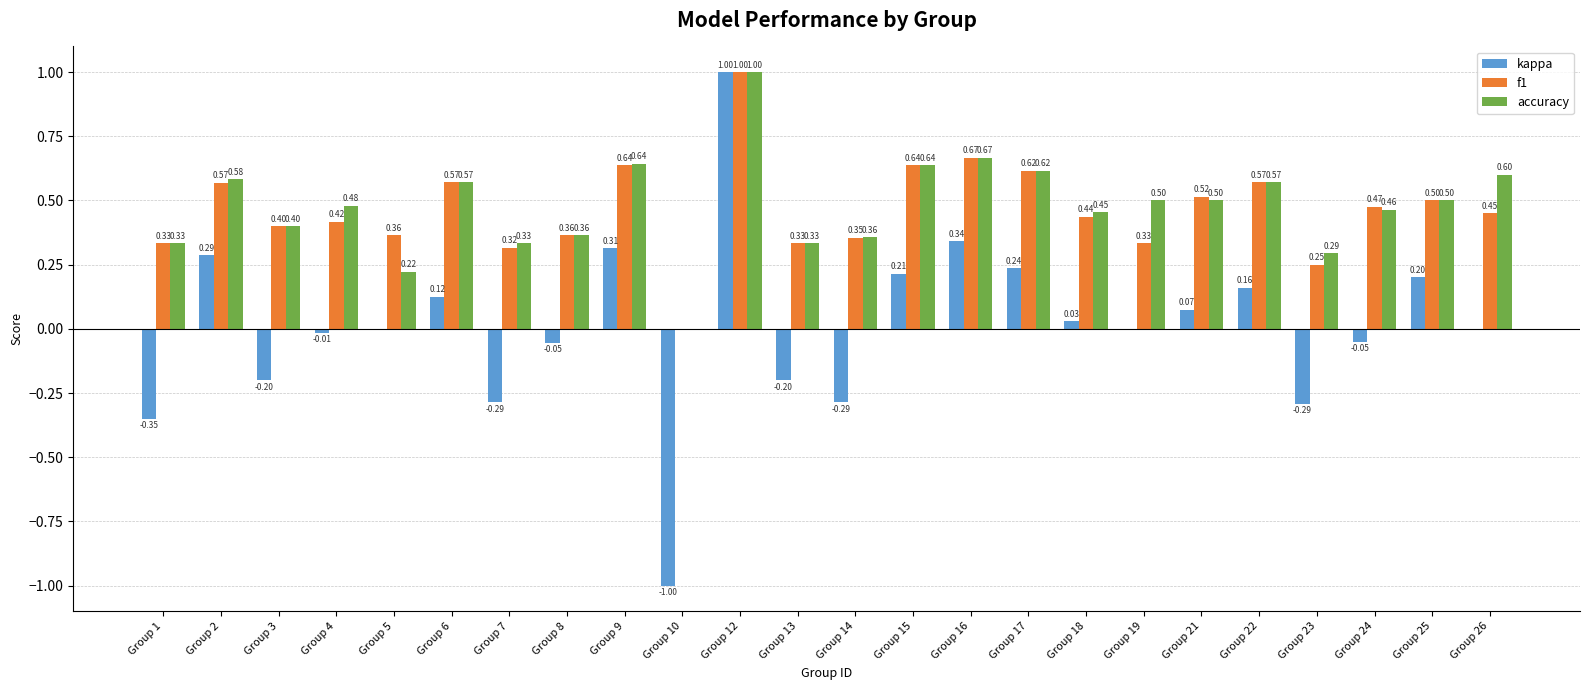

At which category is the sum across all series the highest?

Group 12